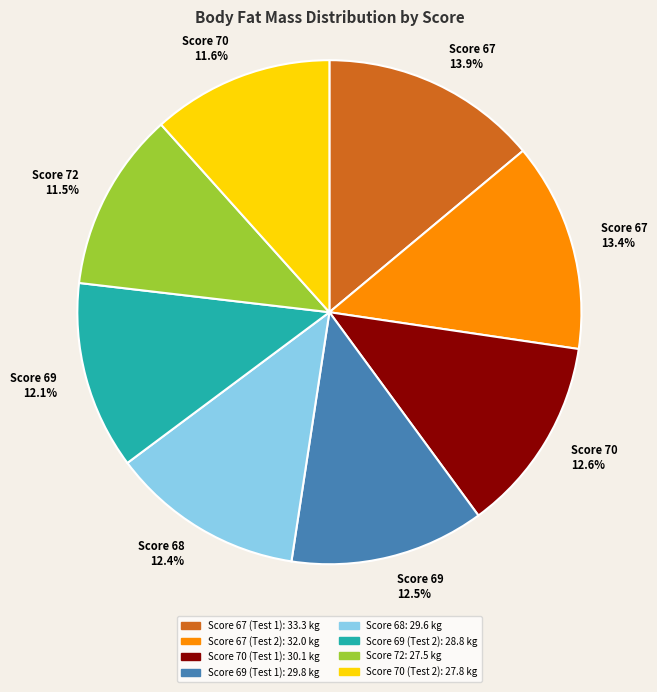

Is there any slice that represents more than half of the pie?

No